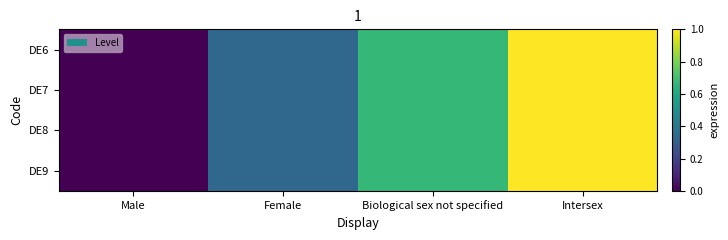

Reading left to right, extract all data points from this chart.

DE6: Male=0.0	Female=0.3	Biological sex not specified=0.7	Intersex=1.0
DE7: Male=0.0	Female=0.3	Biological sex not specified=0.7	Intersex=1.0
DE8: Male=0.0	Female=0.3	Biological sex not specified=0.7	Intersex=1.0
DE9: Male=0.0	Female=0.3	Biological sex not specified=0.7	Intersex=1.0